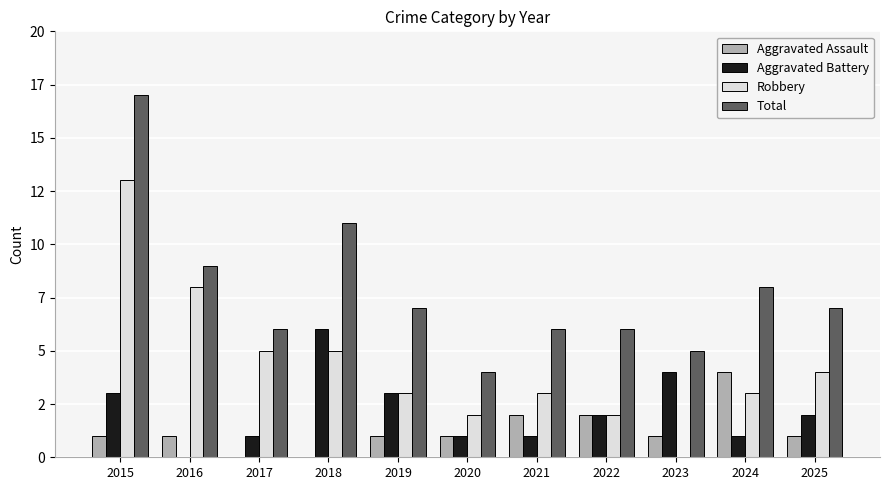

What is the difference between the second highest and minimum values in the Total series?

7